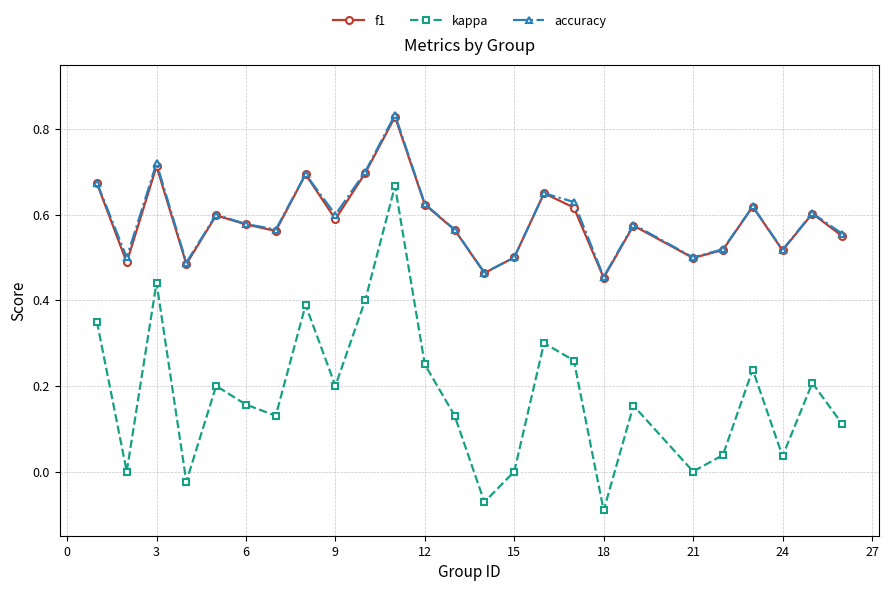

What are all the series names shown in the legend?

f1, kappa, accuracy